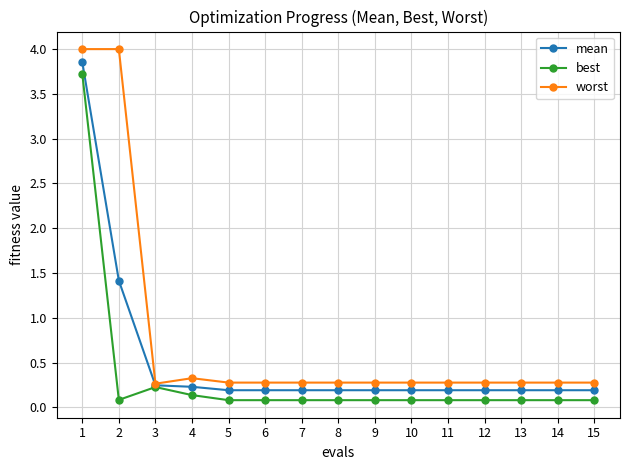

Is it true that mean equals 0.2 at 4?

True